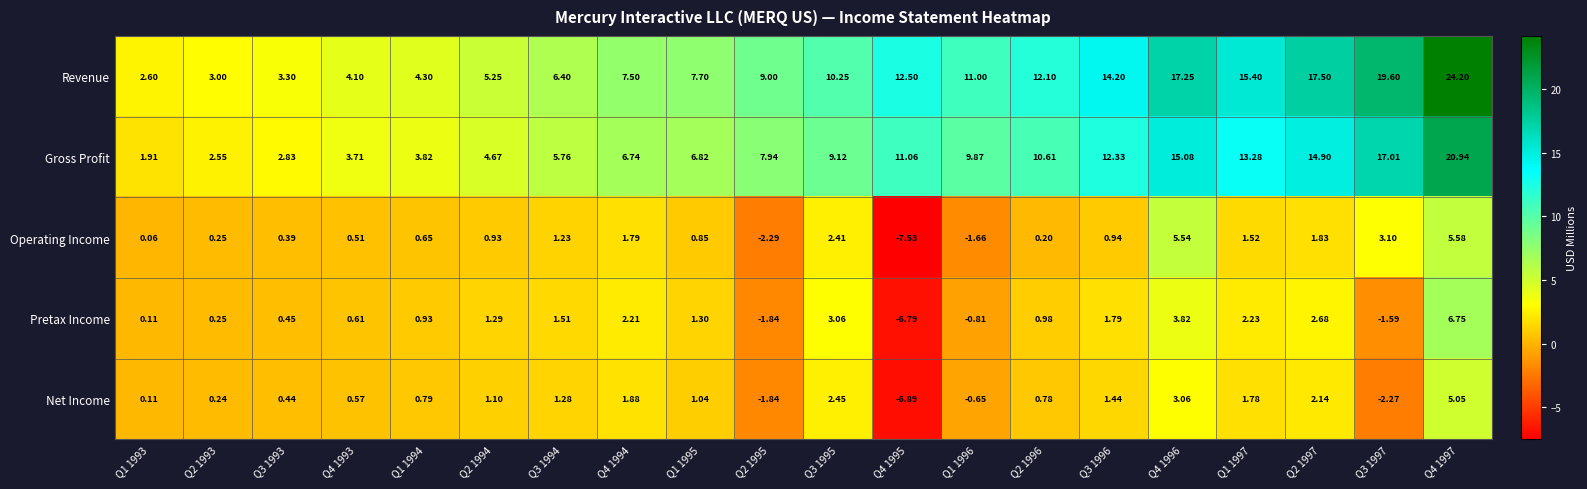

Which series has the widest spread of values?

Revenue